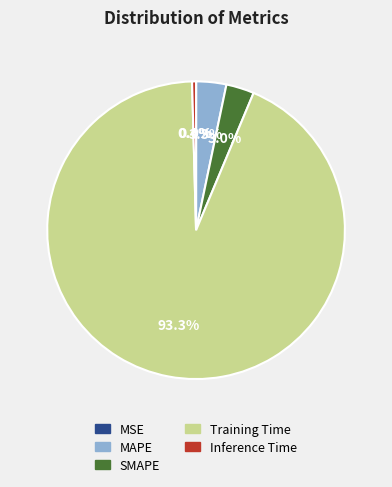

To the nearest percent, what is the difference between the largest and smallest slice percentages?

93%